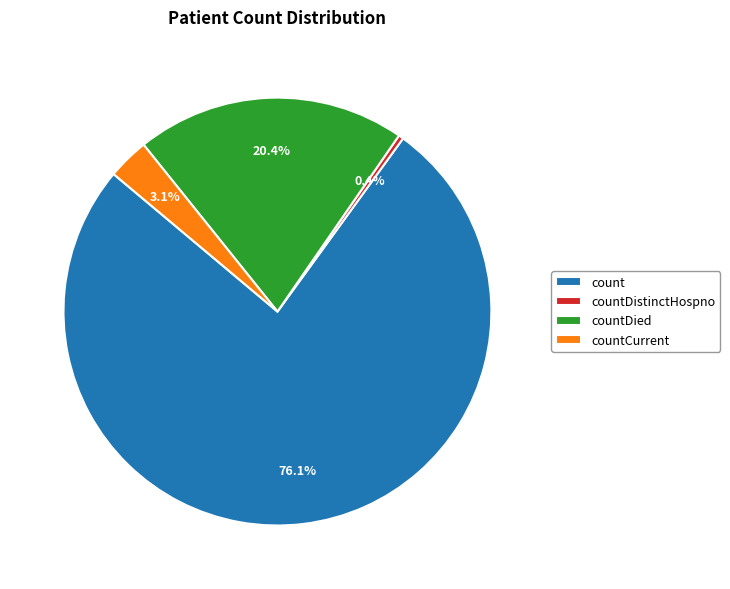

Does countDistinctHospno account for over 50% of the chart?

No